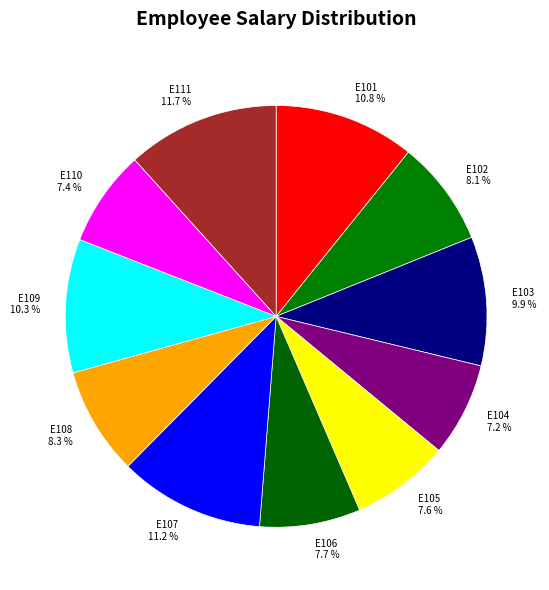

Does any single category account for the majority?

No